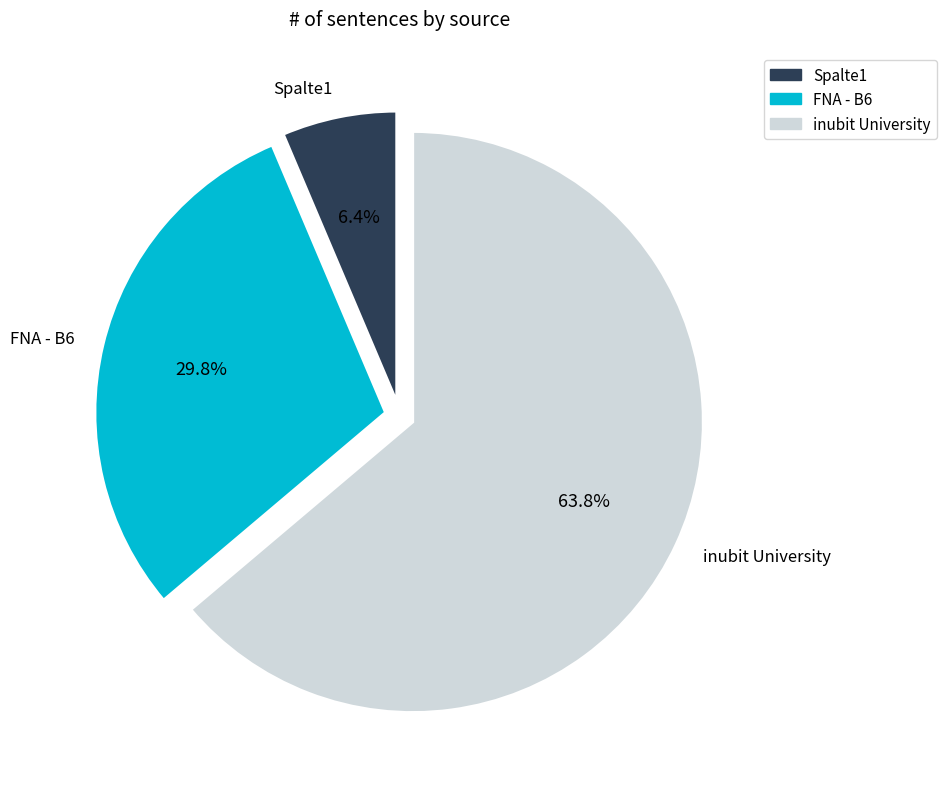

To the nearest percent, what is the combined percentage of inubit University and FNA - B6?

94%